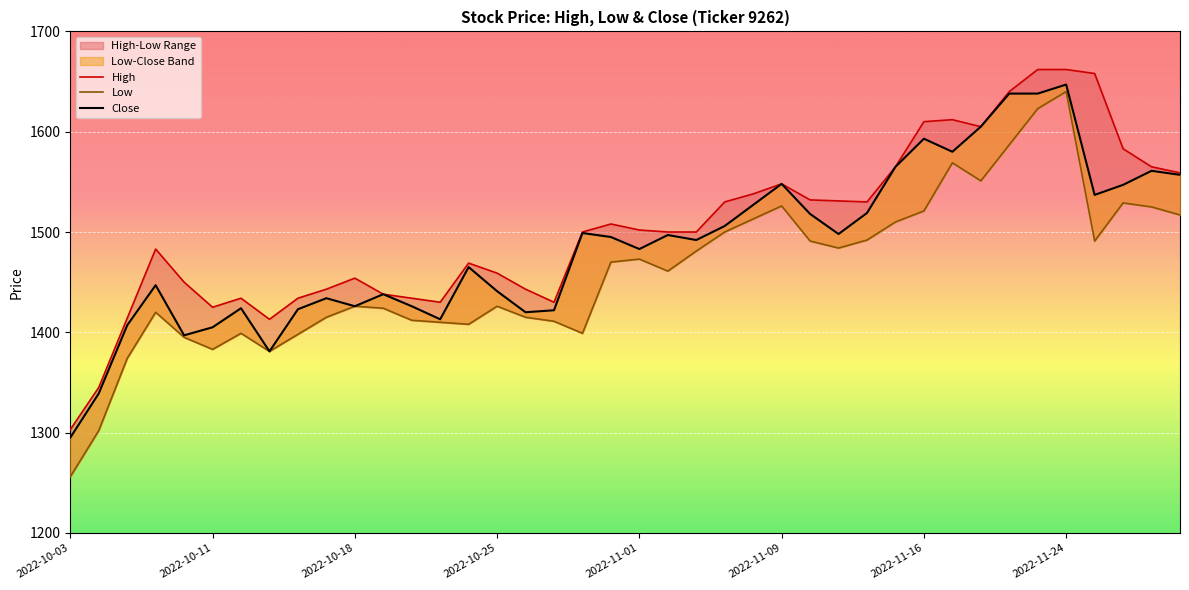

What is the difference between the maximum and second lowest values in the Close series?

308